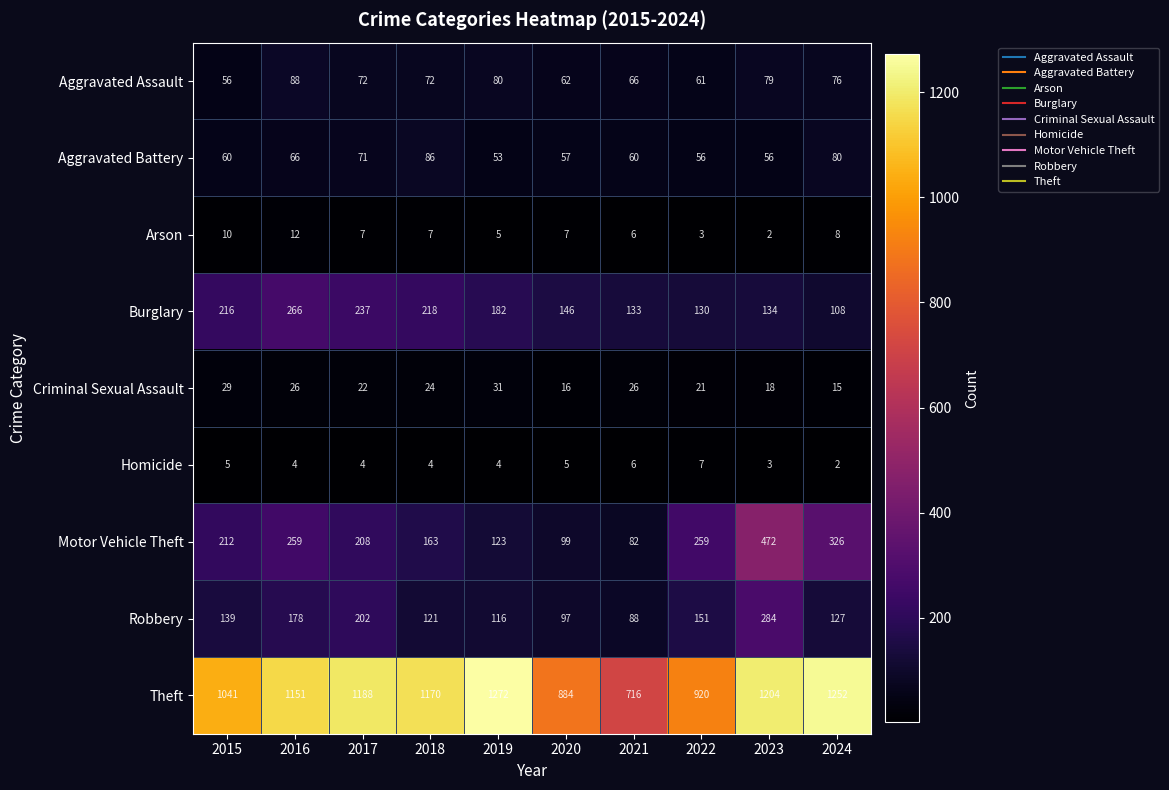

Is it true that Criminal Sexual Assault equals 41 at 2015?

False